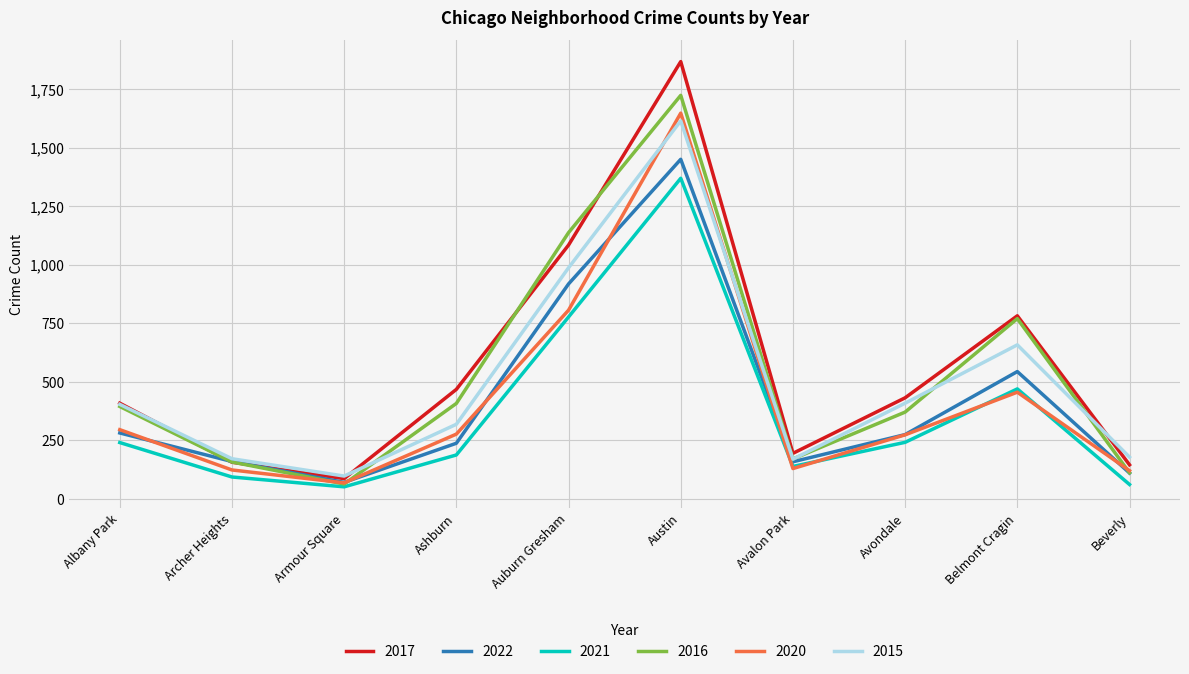

True or false: 2015 and 2021 cross at least once.

False